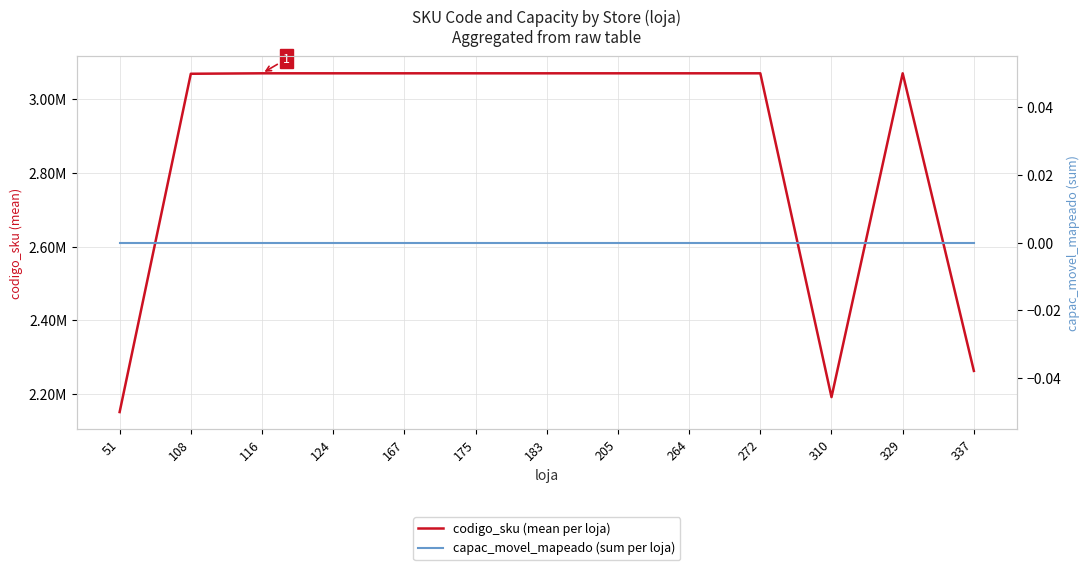

Rank the categories by capac_movel_mapeado (sum per loja) value from highest to lowest.

51, 108, 116, 124, 167, 175, 183, 205, 264, 272, 310, 329, 337